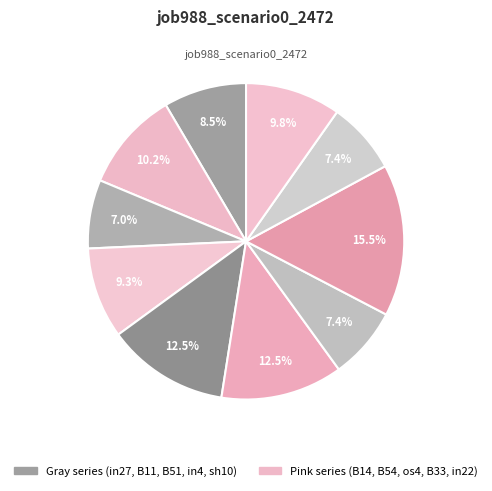

How many slices are in this pie chart?

10